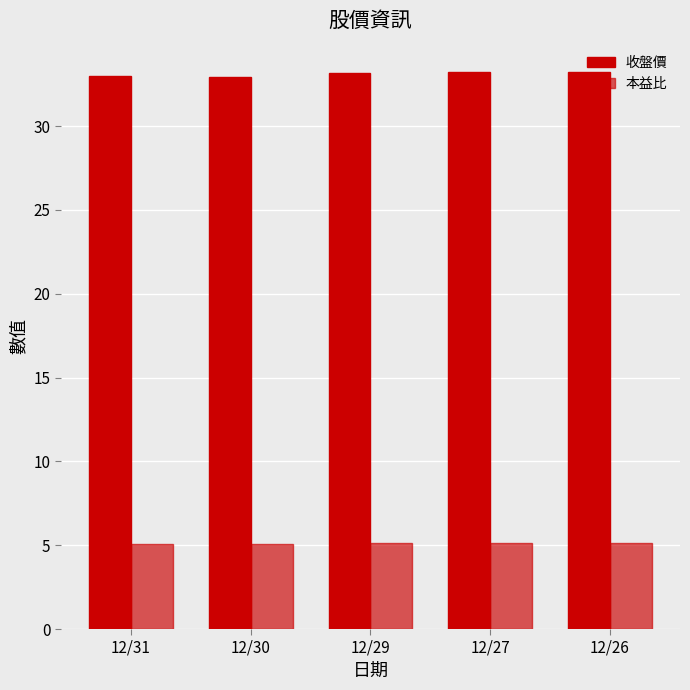

What is the value of the 收盤價 bar at the 1st from the left?

33.0